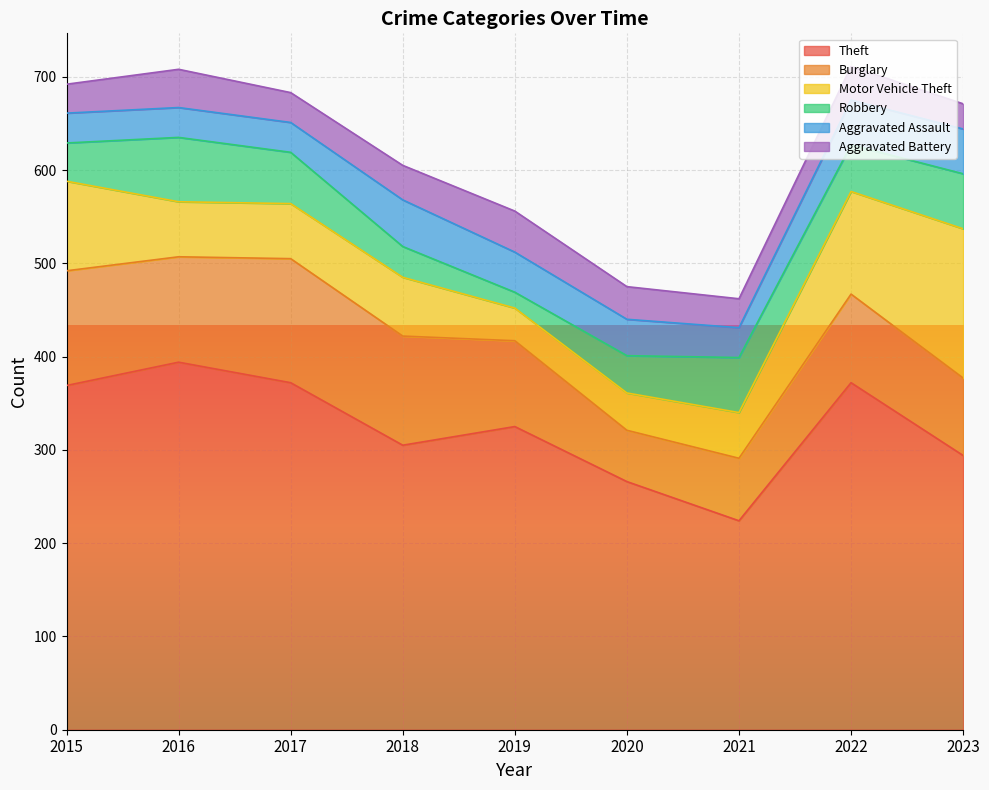

Is it true that Aggravated Assault equals 52 at 2021?

False